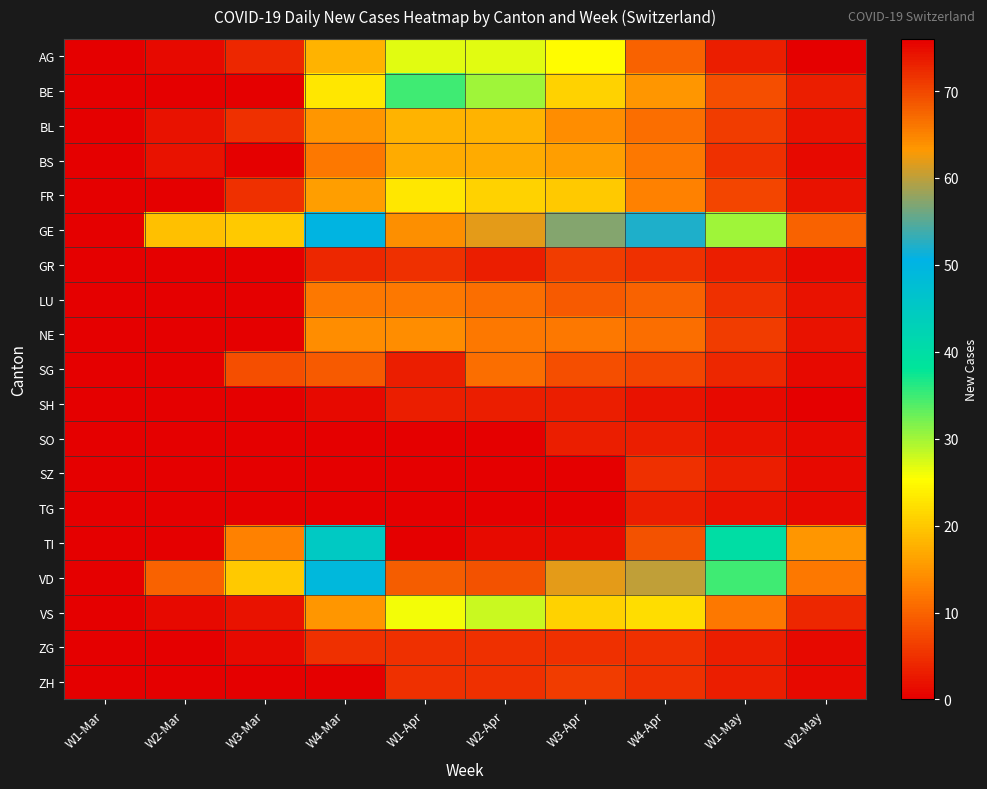

What is the total value across all series at W2-Mar?

35